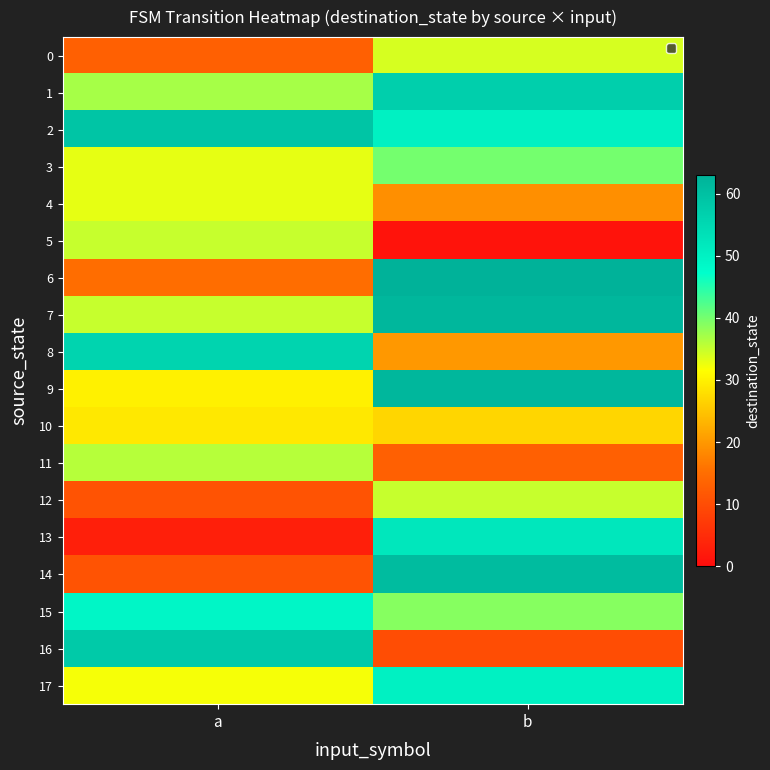

Reading right to left, extract all data points from this chart.

0: b=34	a=13
1: b=57	a=37
2: b=50	a=59
3: b=40	a=33
4: b=19	a=33
5: b=1	a=35
6: b=63	a=15
7: b=62	a=35
8: b=20	a=56
9: b=62	a=30
10: b=27	a=29
11: b=13	a=36
12: b=35	a=11
13: b=52	a=3
14: b=61	a=11
15: b=39	a=49
16: b=10	a=58
17: b=50	a=32